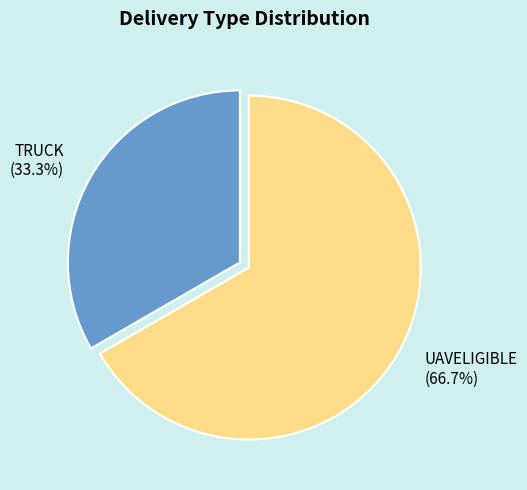

What portion of the pie excludes TRUCK?

66.7%